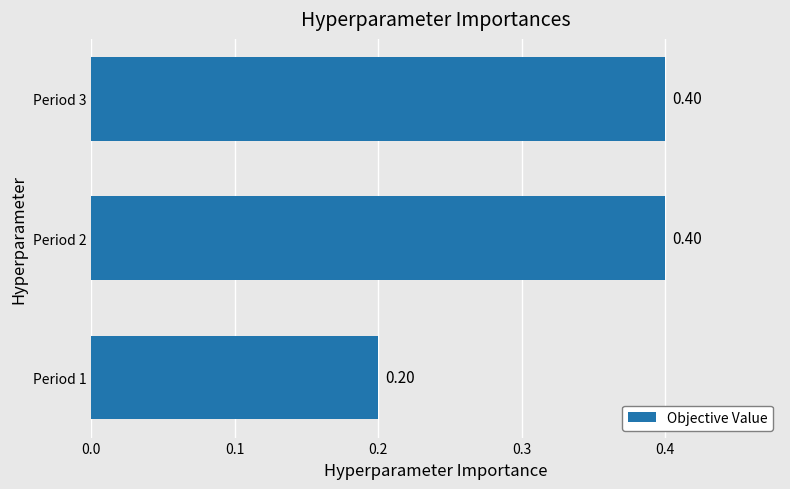

What is the sum of all values?

1.0